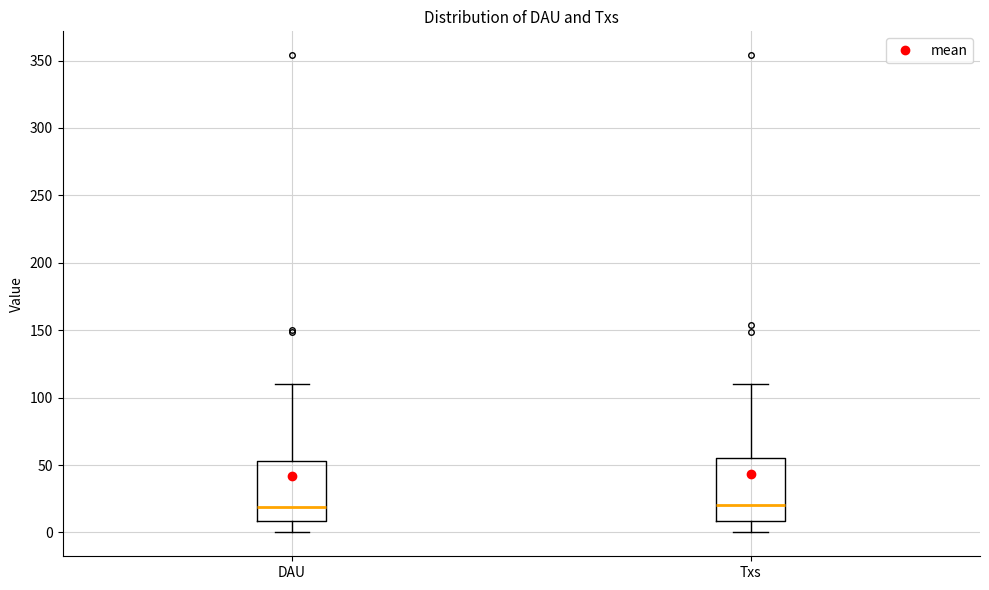

Reading left to right, transcribe this box plot: for each box, give where its median line is, the range the box spans, and where its two whiskers end, as read against the y-axis. The values are not printed on the chart, so give them approximately, as read against the axis.

DAU: median 20, box 10 to 55, whiskers 0 to 110
Txs: median 20, box 10 to 55, whiskers 0 to 110